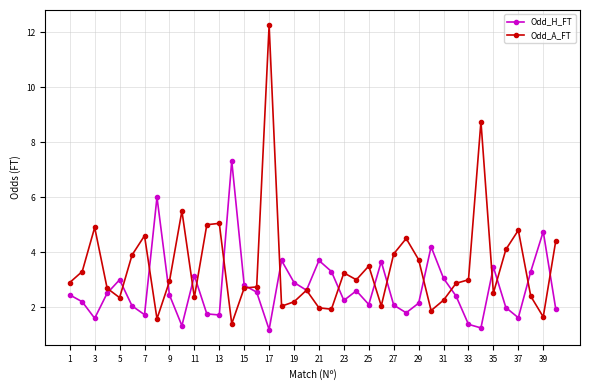

True or false: Odd_H_FT and Odd_A_FT intersect in this chart.

True